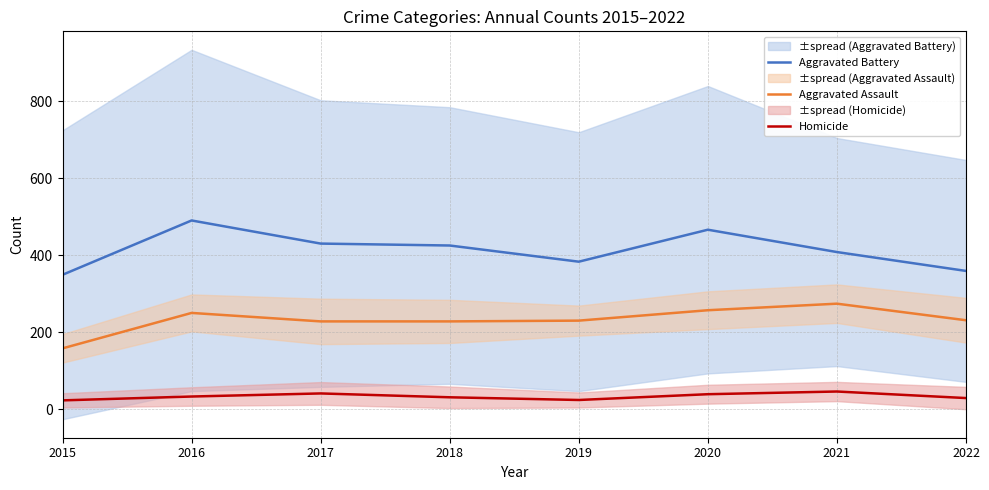

Reading left to right, what are all the values shown in this chart?

Aggravated Battery: 349	490	430	425	383	466	408	359
Aggravated Assault: 158	250	228	228	230	257	274	231
Homicide: 23	33	41	31	24	39	46	29